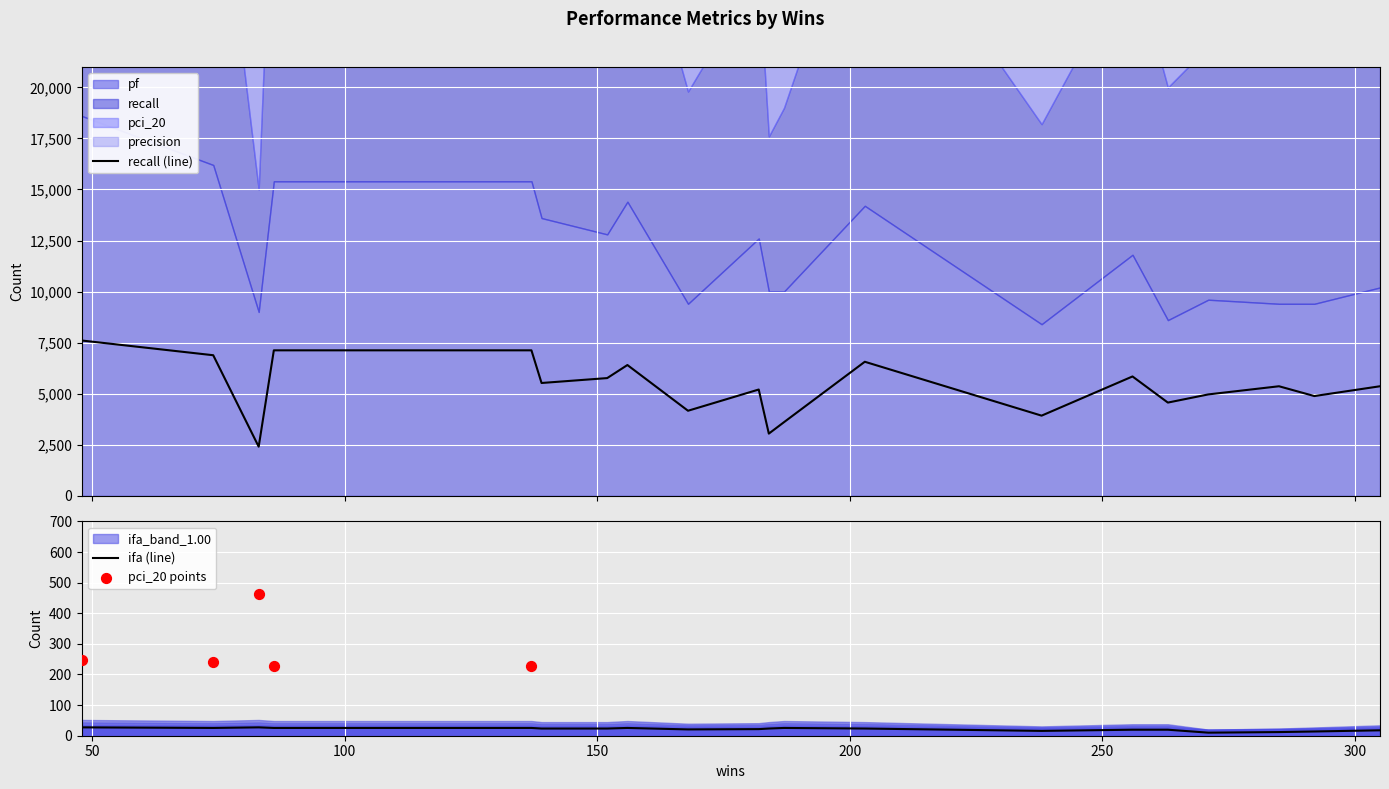

Which series has the largest Y range (max minus min)?

pf